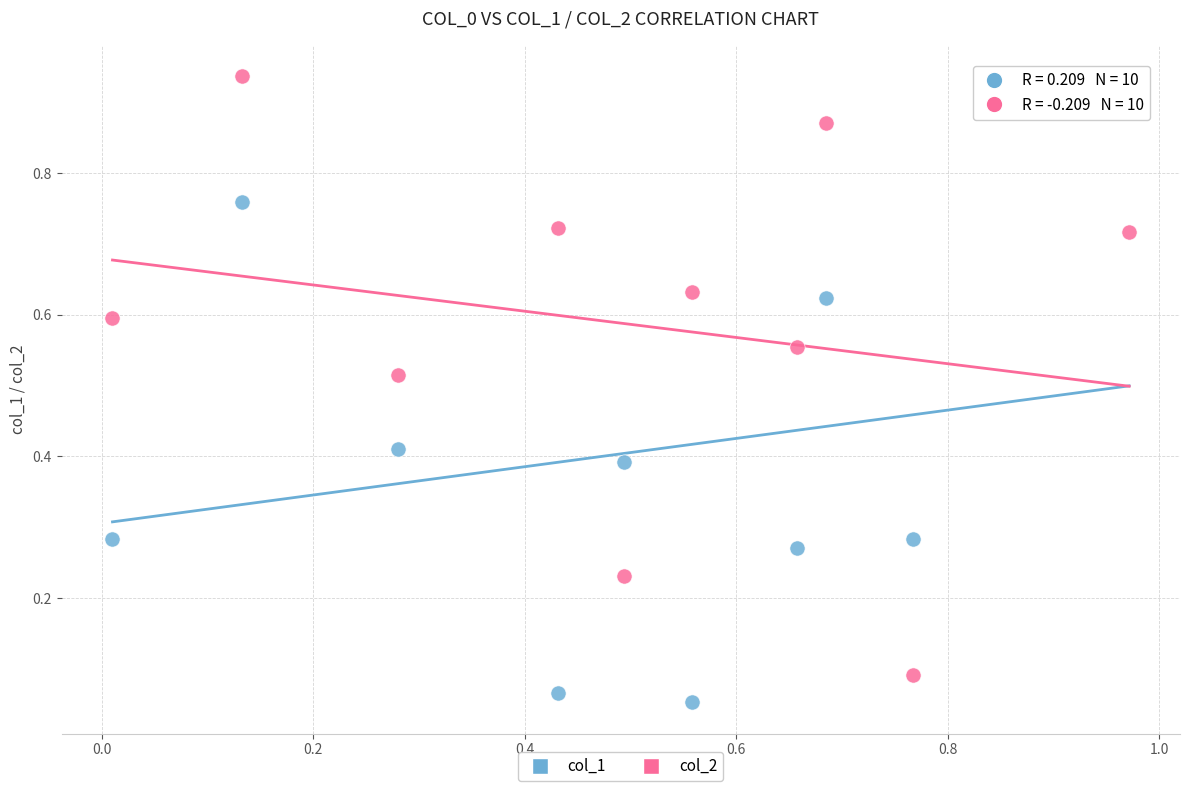

Across all data points, what is the range of X values (max minus min)?

1.0